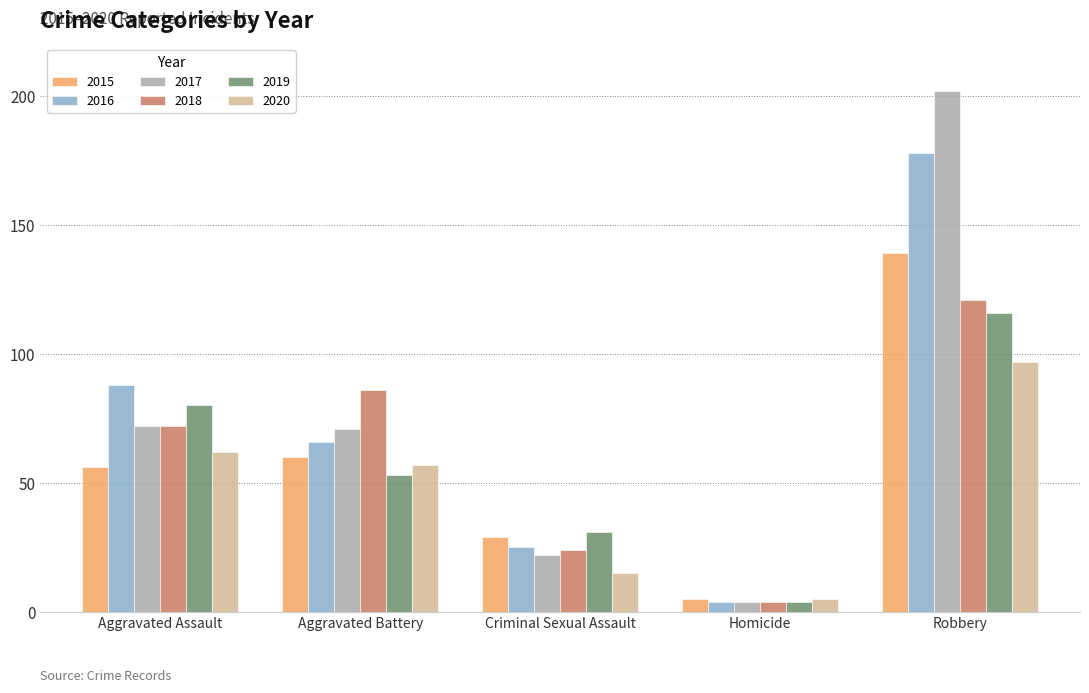

What is the difference between the 2016 values at Robbery and Aggravated Assault?

90